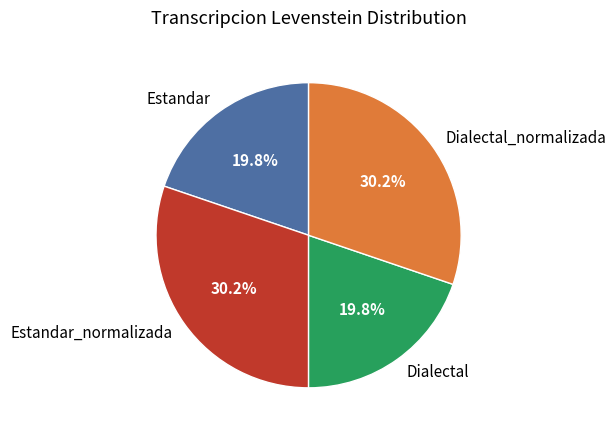

To the nearest percent, what is the combined percentage of Dialectal_normalizada and Estandar_normalizada?

60%